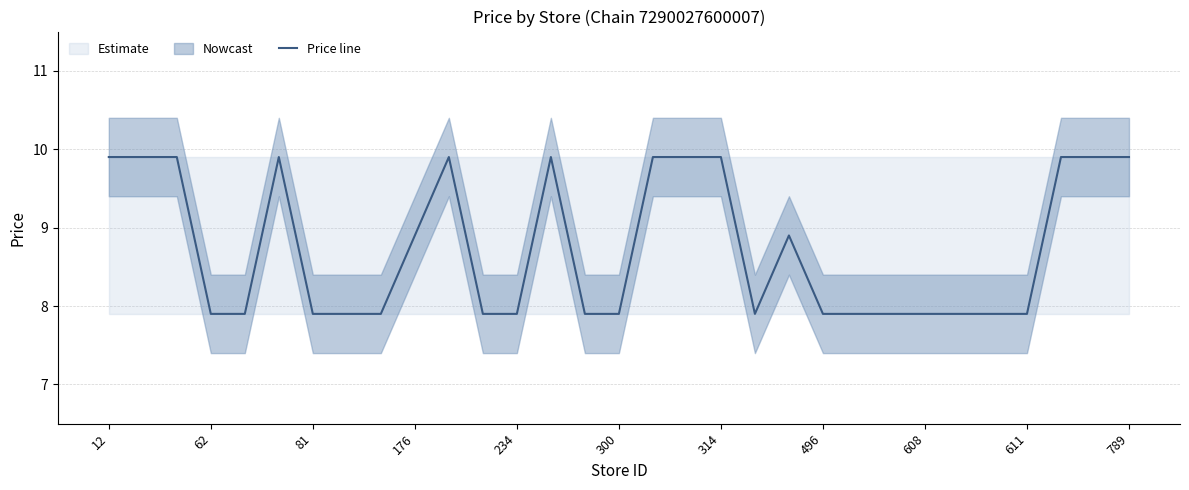

What is the minimum value for Price line?

7.9